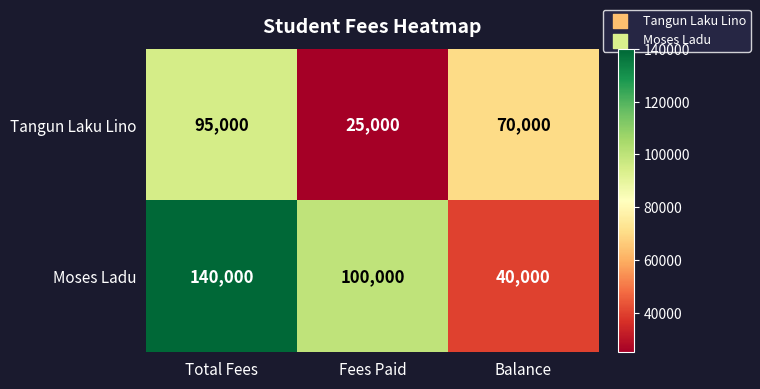

Which series changed the most between Fees Paid and Balance?

Moses Ladu